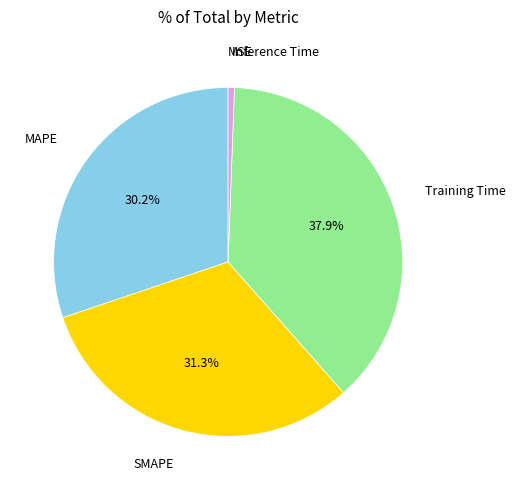

Does any single category account for the majority?

No